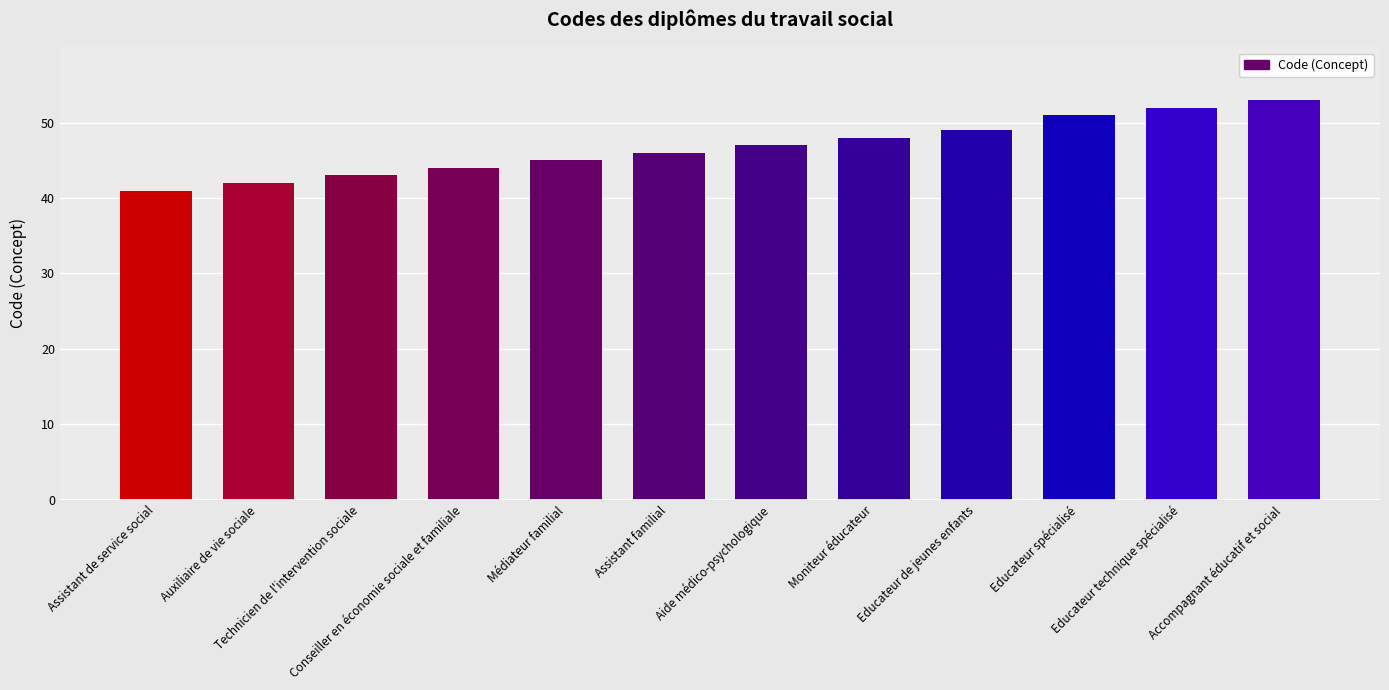

What is the difference between the second highest and minimum values?

11